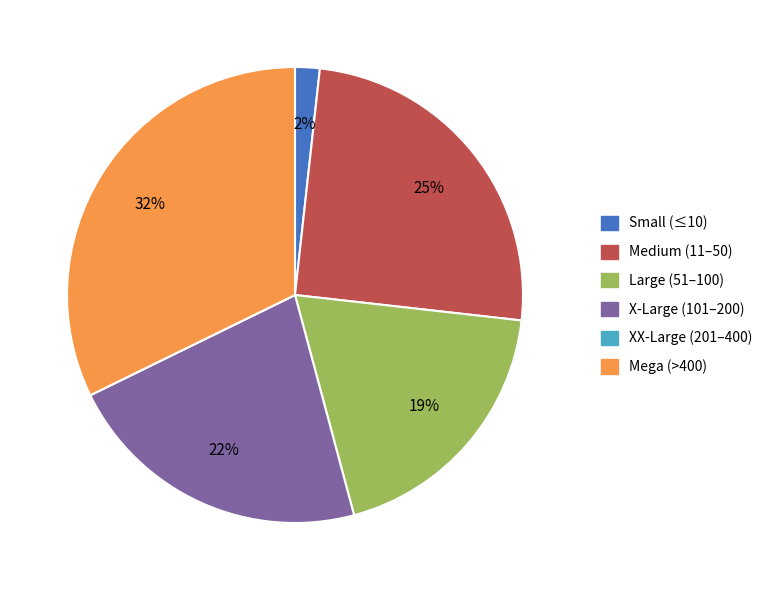

Is there a majority slice in this chart?

No